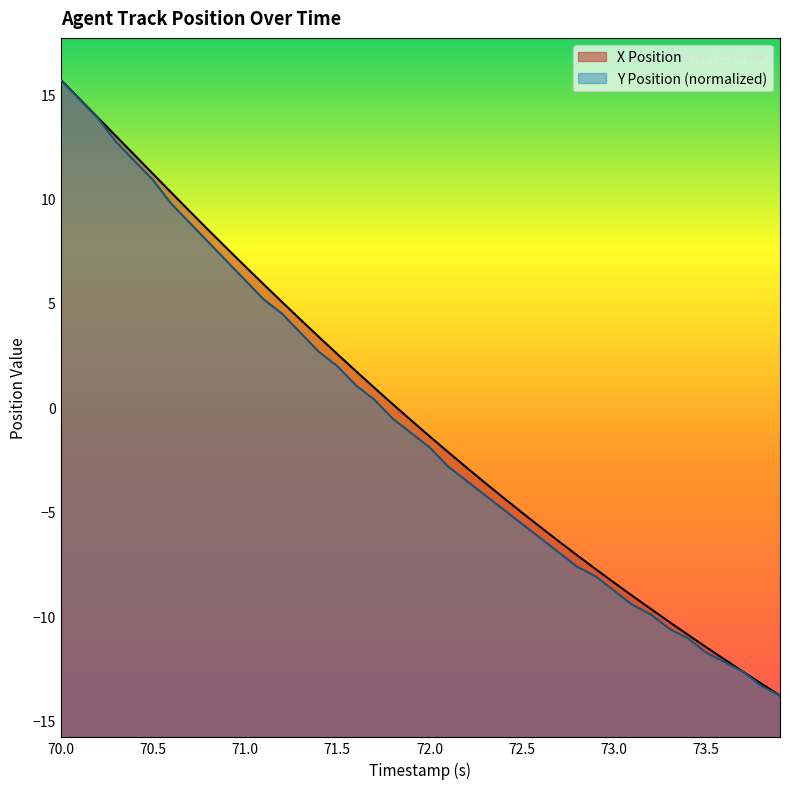

What is the value of the Y Position point at the 7th from the left?

9.7